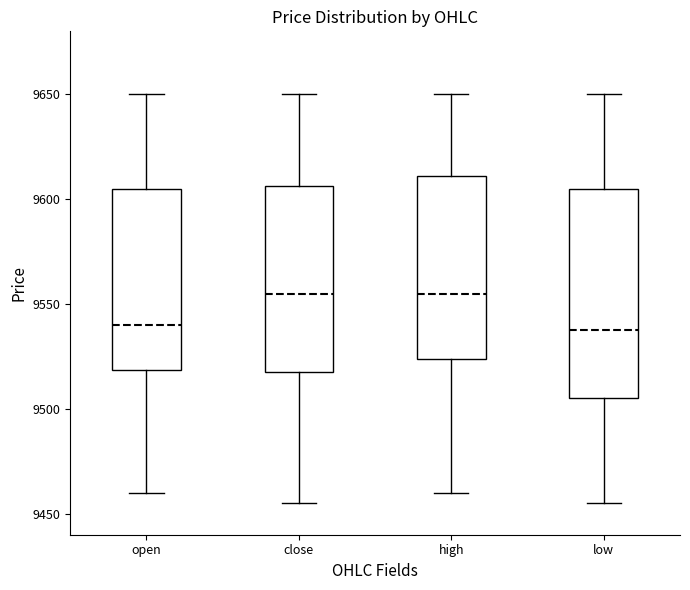

Reading left to right, transcribe this box plot: for each box, give where its median line is, the range the box spans, and where its two whiskers end, as read against the y-axis. The values are not printed on the chart, so give them approximately, as read against the axis.

open: median 9540, box 9520 to 9605, whiskers 9460 to 9650
close: median 9555, box 9520 to 9605, whiskers 9455 to 9650
high: median 9555, box 9525 to 9610, whiskers 9460 to 9650
low: median 9540, box 9505 to 9605, whiskers 9455 to 9650